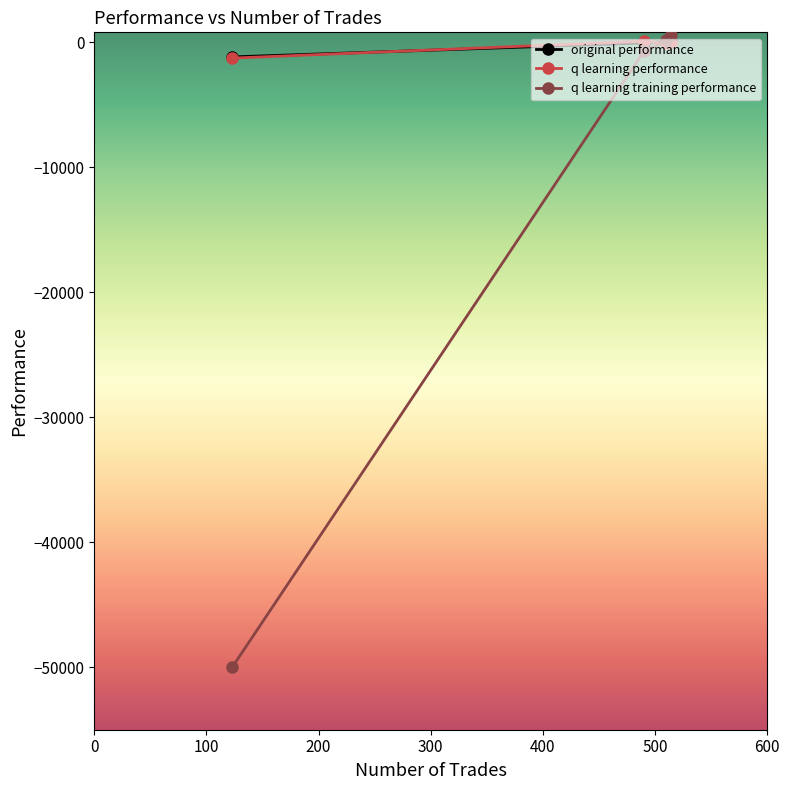

Which series has the largest range (max minus min)?

q learning training performance